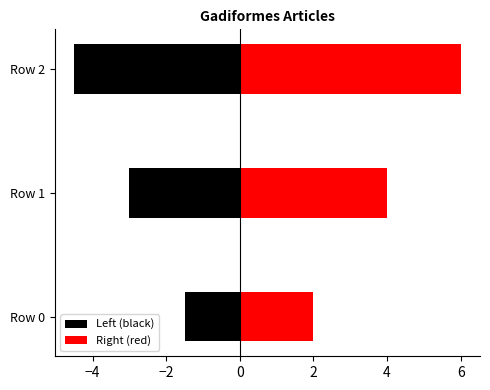

Is it true that Left (black) equals -2.7 at Row 0?

False